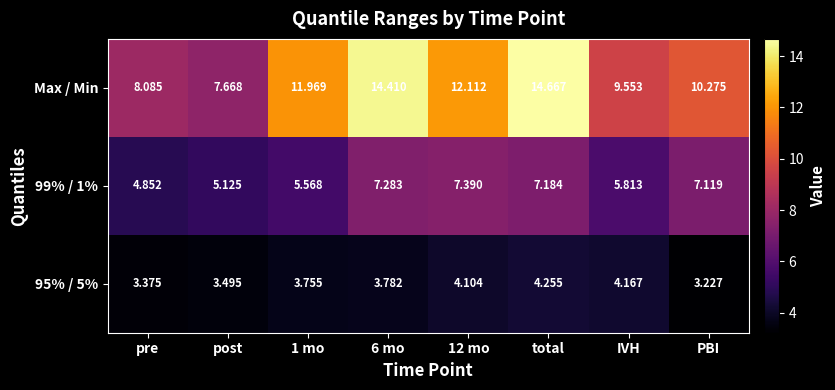

Which series has the largest total across all categories?

Max / Min